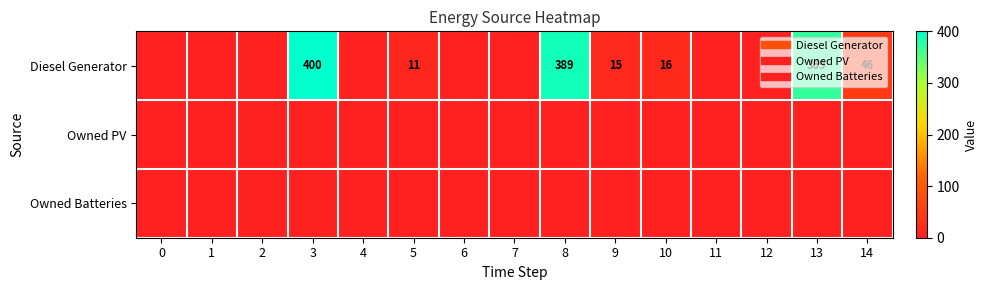

At which category is the sum across all series the highest?

3